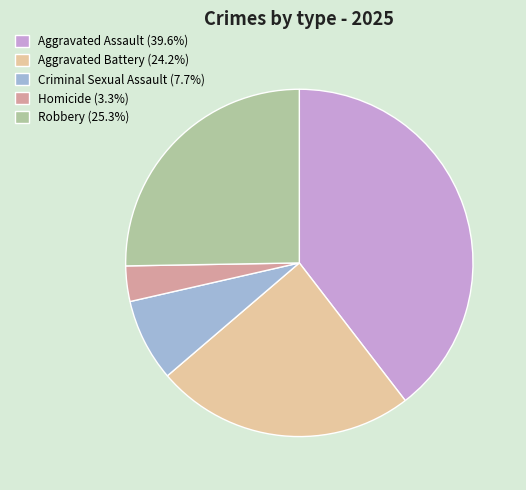

True or false: Robbery accounts for 18% of the total.

False